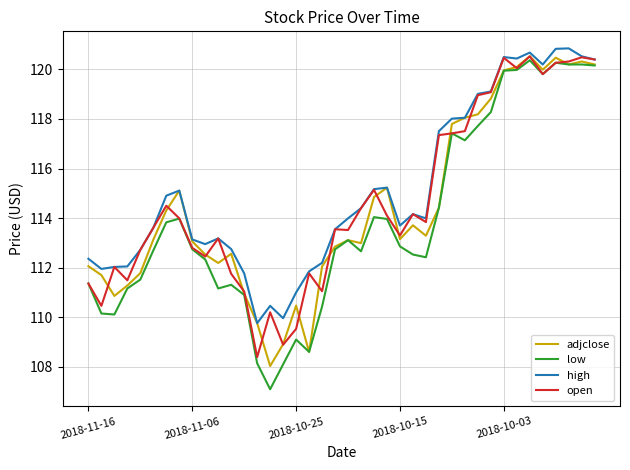

Which series has the widest spread of values?

low